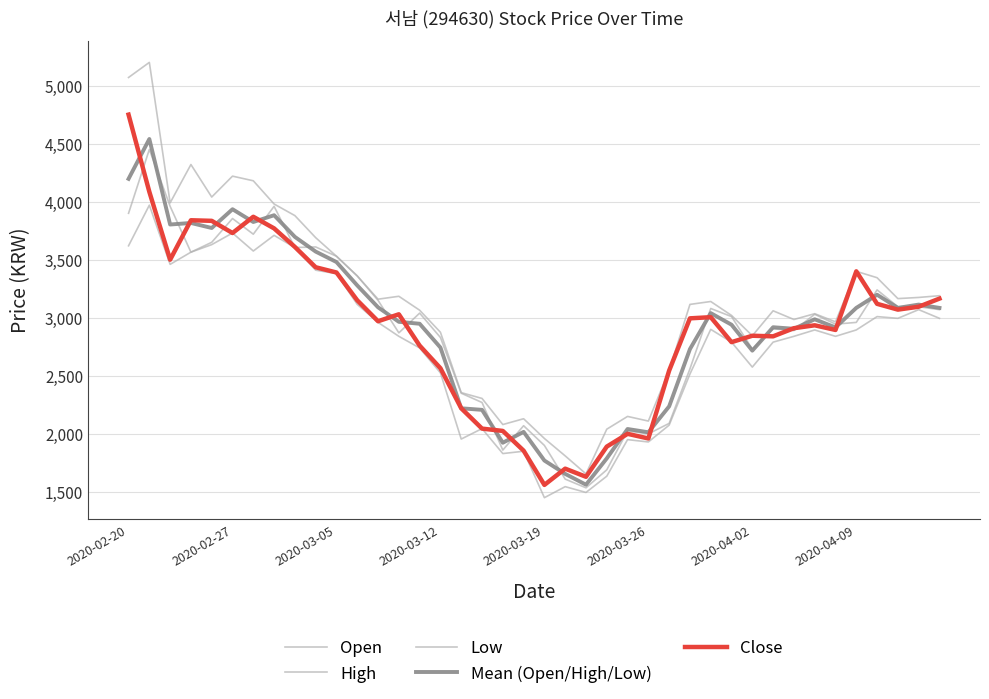

Does the chart display data point markers on the line(s)?

No